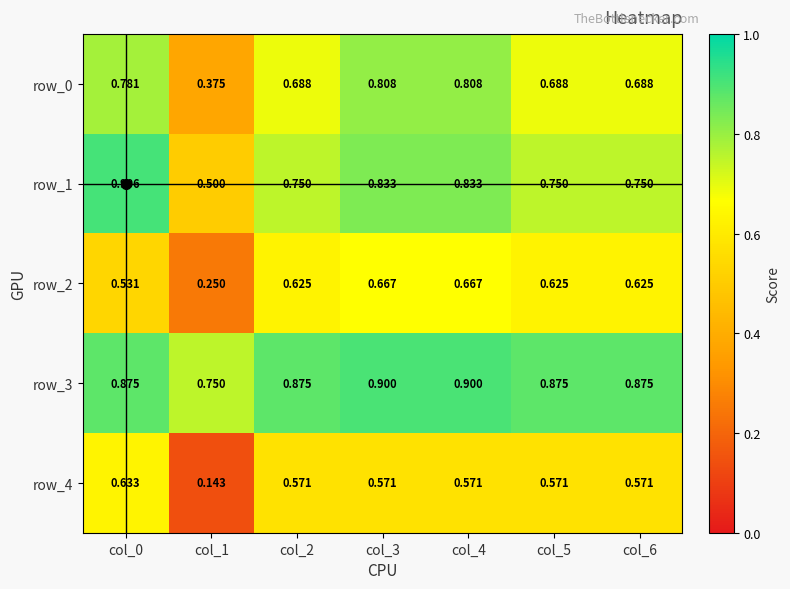

Is it true that row_3 equals 0.9 at col_5?

True